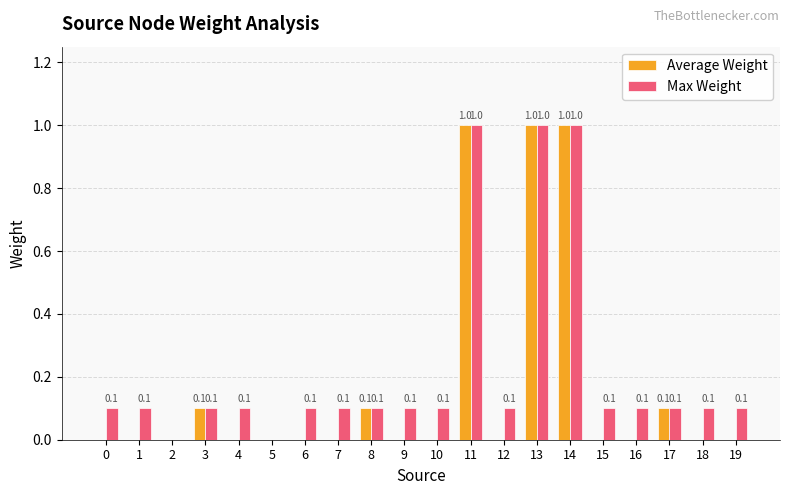

Reading right to left, list all the values displayed in this chart.

Average Weight: 19=0.0	18=0.0	17=0.1	16=0.0	15=0.0	14=1.0	13=1.0	12=0.0	11=1.0	10=0.0	9=0.0	8=0.1	7=0.0	6=0.0	5=0.0	4=0.0	3=0.1	2=0.0	1=0.0	0=0.0
Max Weight: 19=0.1	18=0.1	17=0.1	16=0.1	15=0.1	14=1.0	13=1.0	12=0.1	11=1.0	10=0.1	9=0.1	8=0.1	7=0.1	6=0.1	5=0.0	4=0.1	3=0.1	2=0.0	1=0.1	0=0.1